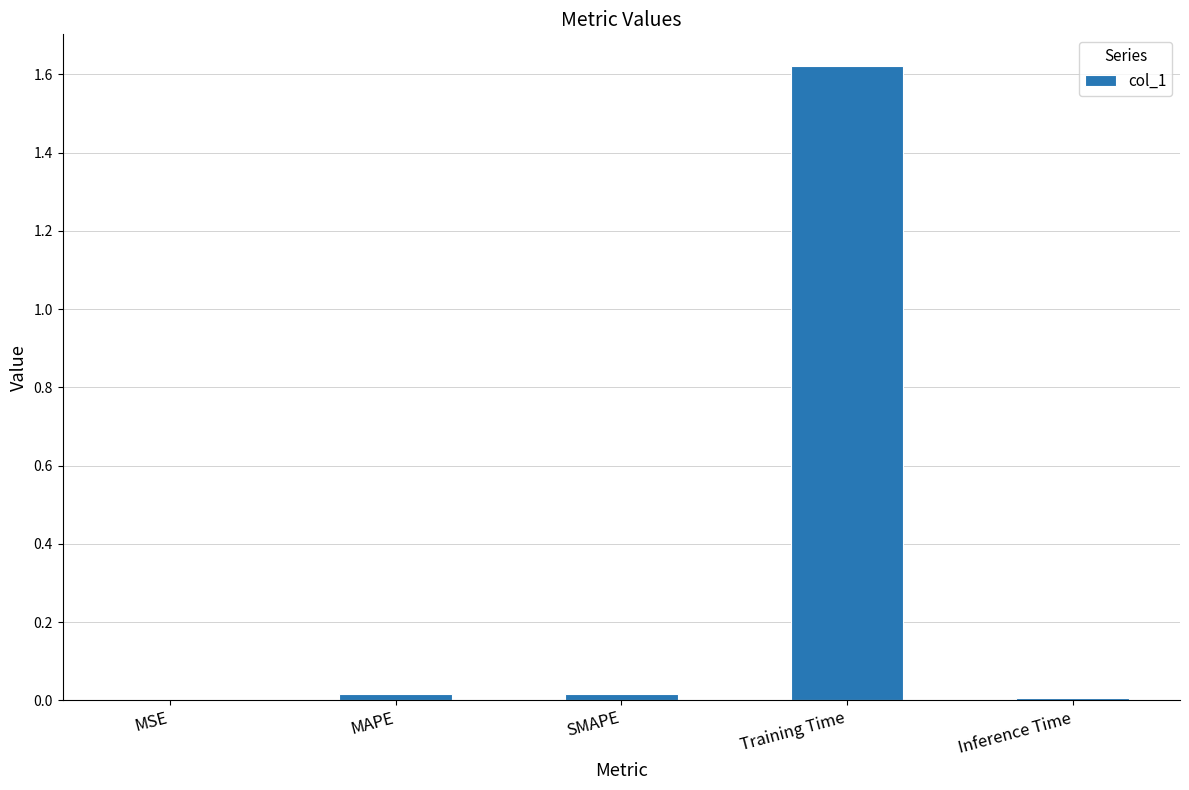

Which category has the highest value across all series?

Training Time